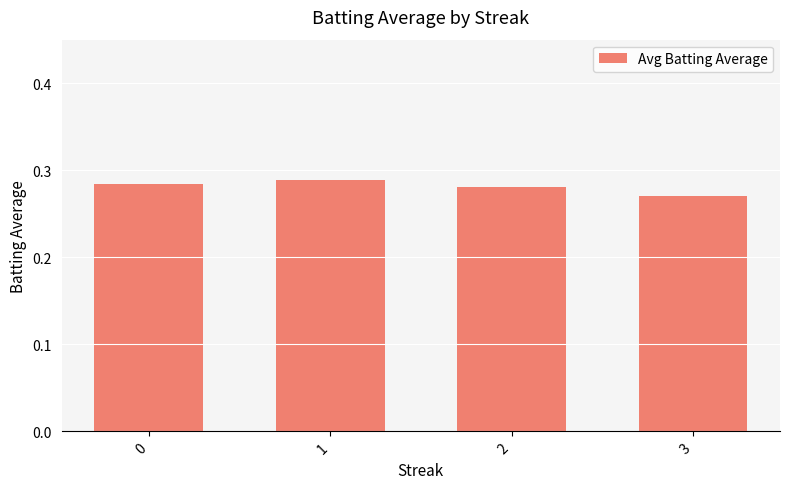

Is it true that the value at 0 is 0.1?

False